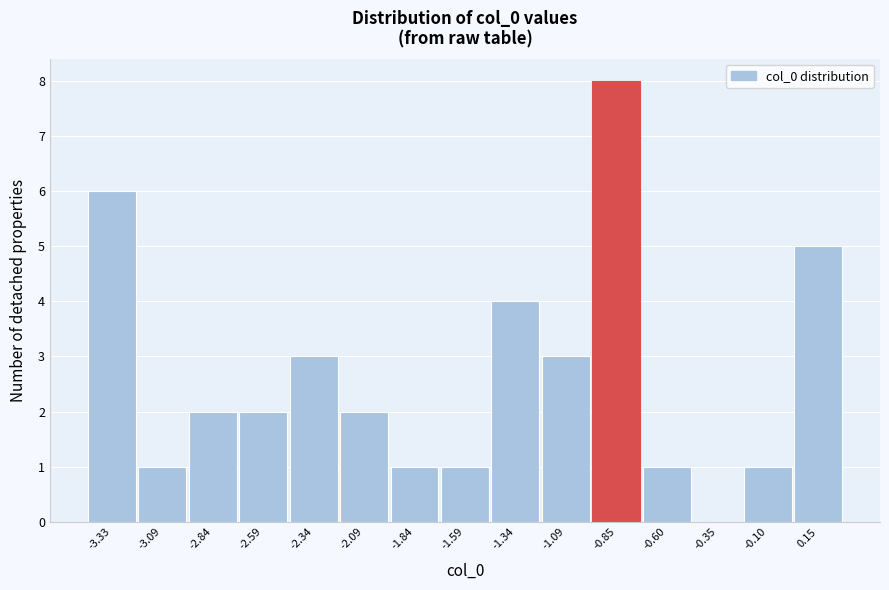

Reading right to left, extract all data points from this chart.

0.15=5	-0.10=1	-0.35=0	-0.60=1	-0.85=8	-1.09=3	-1.34=4	-1.59=1	-1.84=1	-2.09=2	-2.34=3	-2.59=2	-2.84=2	-3.09=1	-3.33=6